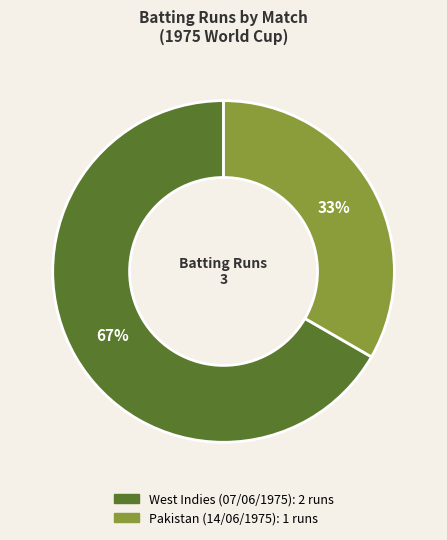

To the nearest percent, what is the average slice percentage?

50%